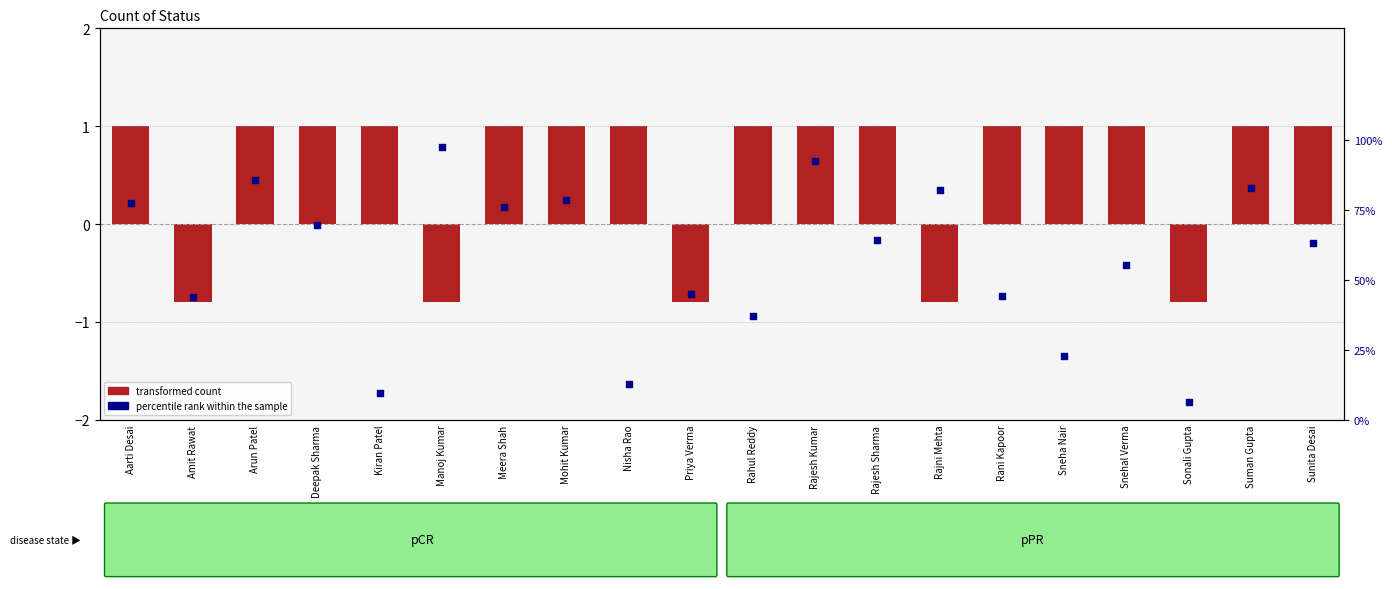

Which series has the largest total across all categories?

percentile rank within the sample